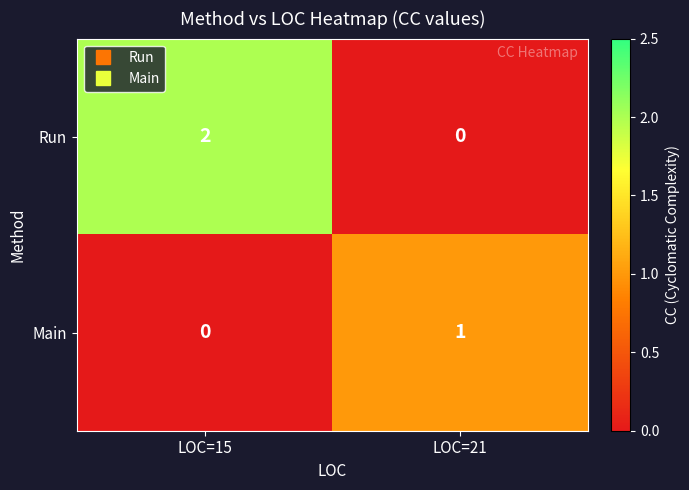

The value of Run at LOC=21 is 1. True or false?

False